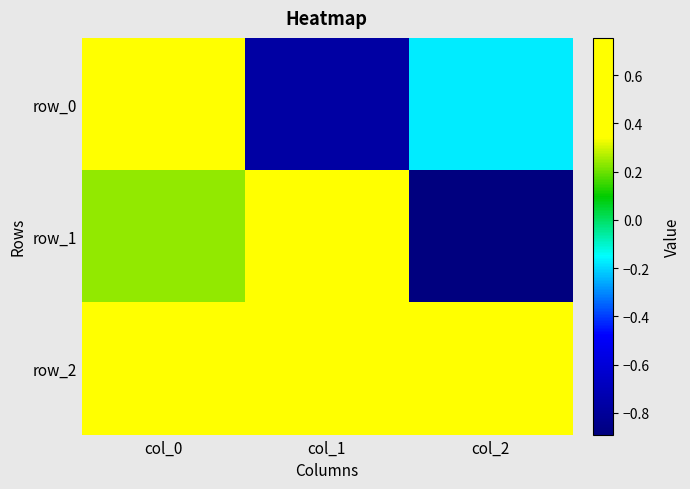

What is the average value of the row_0 series?

-0.1